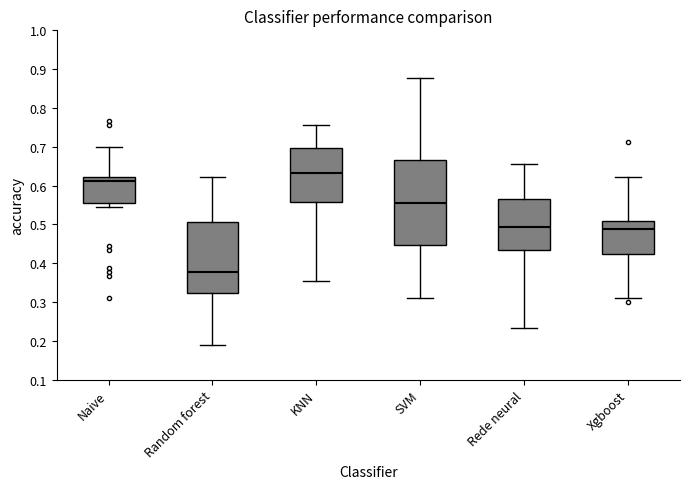

Which box has the lowest median line?

Random forest